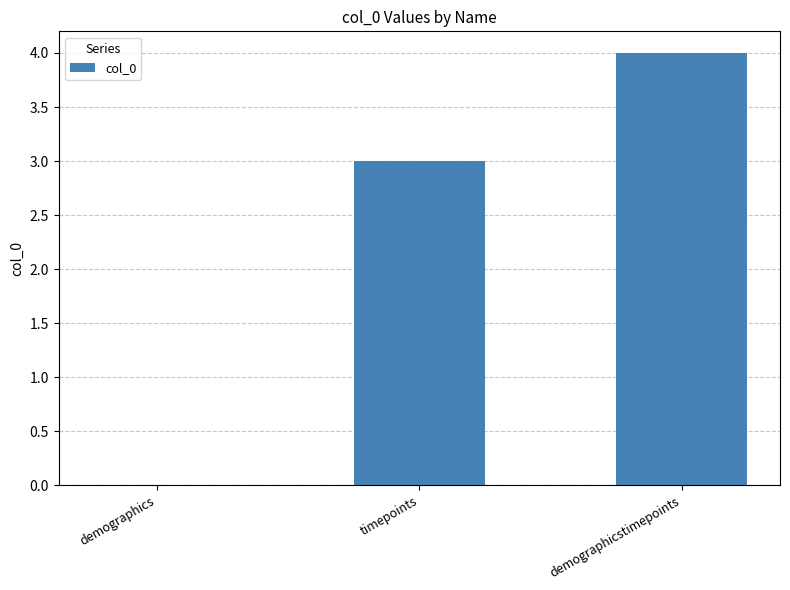

Reading left to right, extract all data points from this chart.

0	3	4